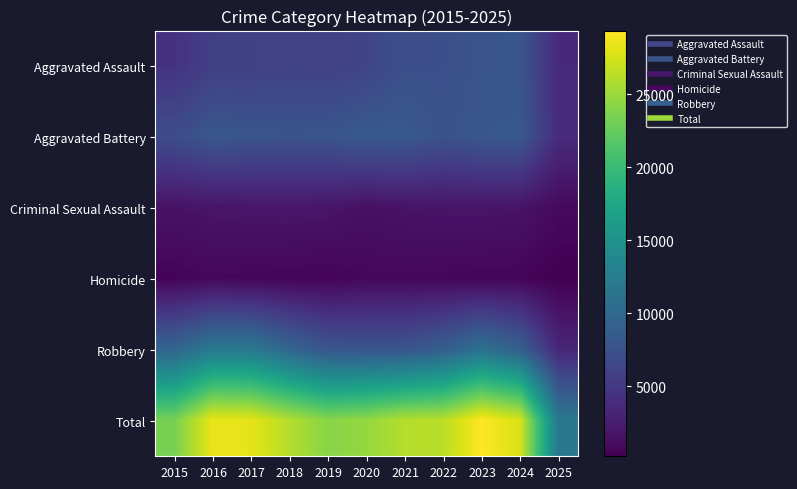

What is the total value across all series at 2020?

49462